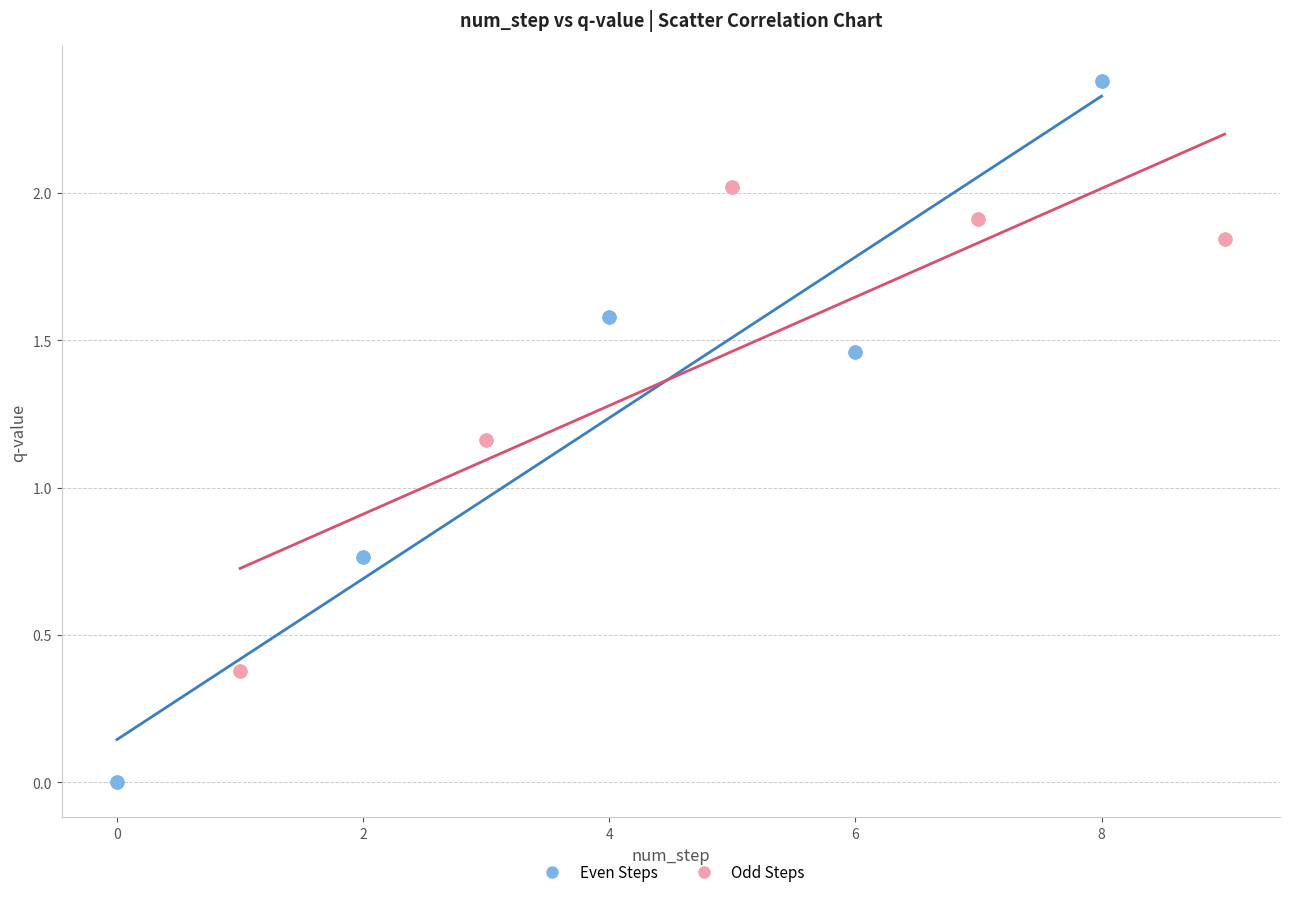

Which series contains the lowest Y value?

Even Steps